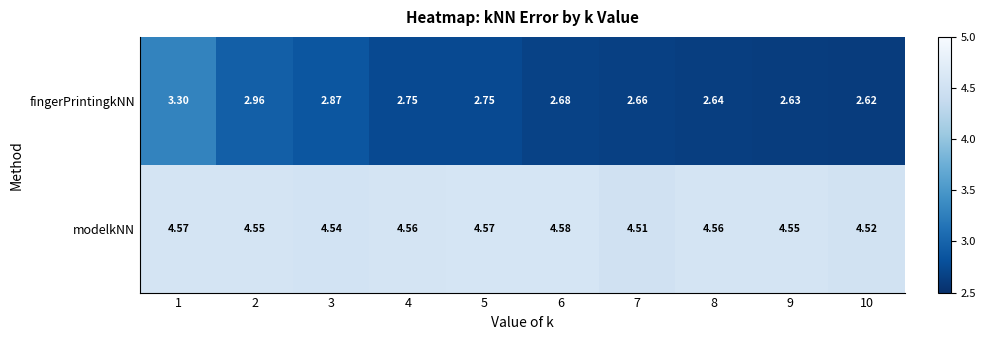

Which label corresponds to the largest value in the chart?

6